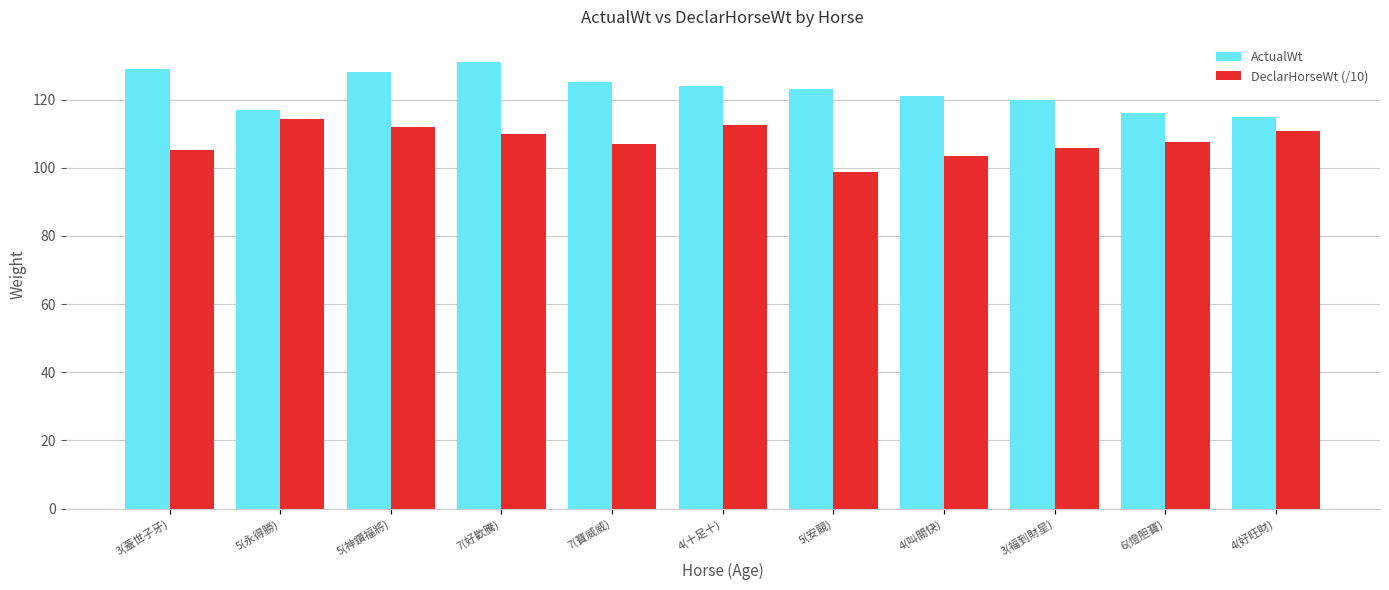

What is the approximate value of DeclarHorseWt (/10) at 4(叫關快)?

103.4